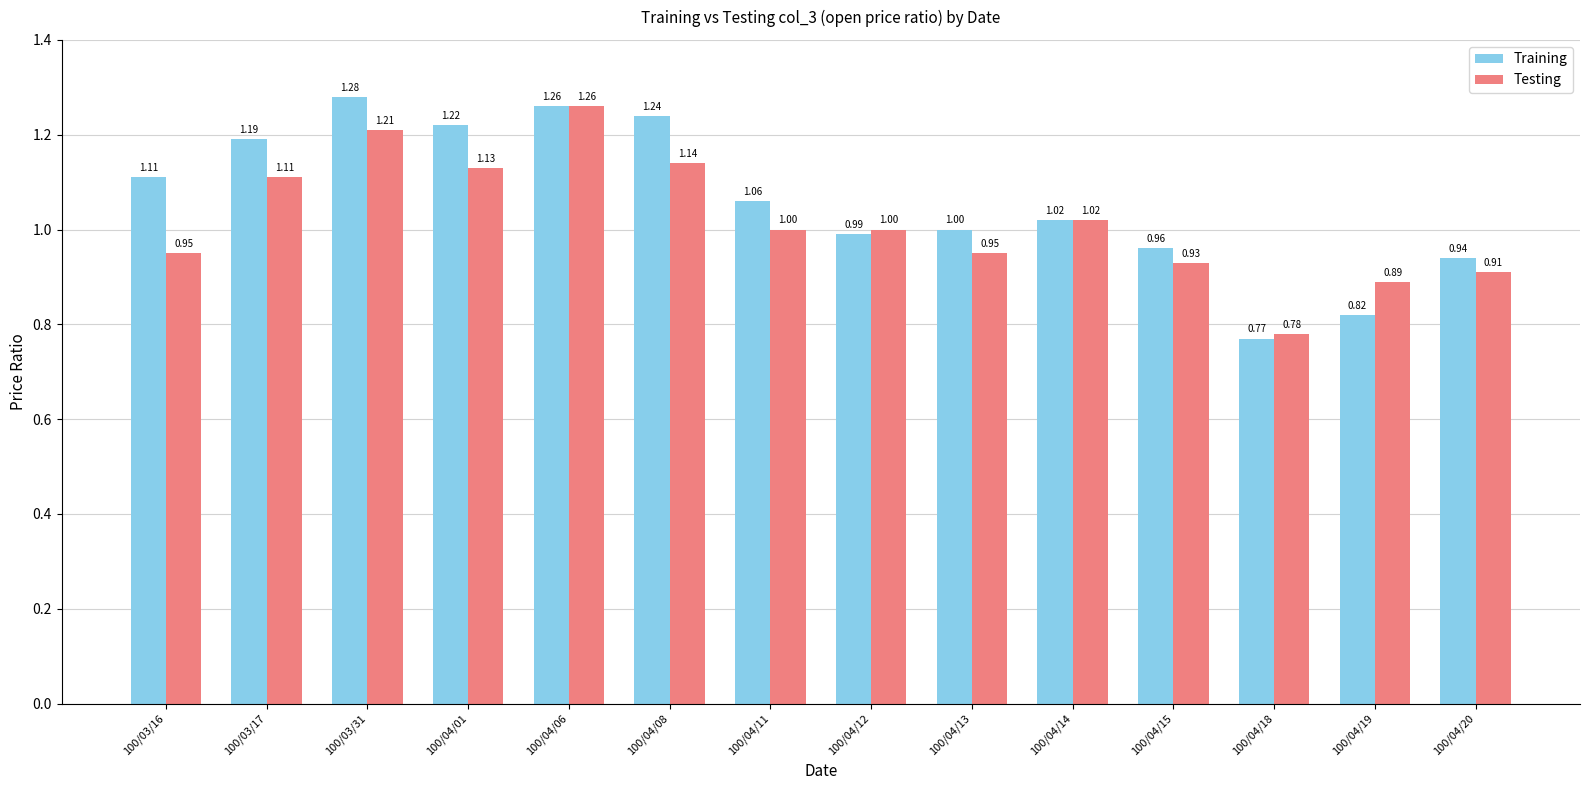

List the labels in order of Training value, smallest first.

100/04/18, 100/04/19, 100/04/20, 100/04/15, 100/04/12, 100/04/13, 100/04/14, 100/04/11, 100/03/16, 100/03/17, 100/04/01, 100/04/08, 100/04/06, 100/03/31